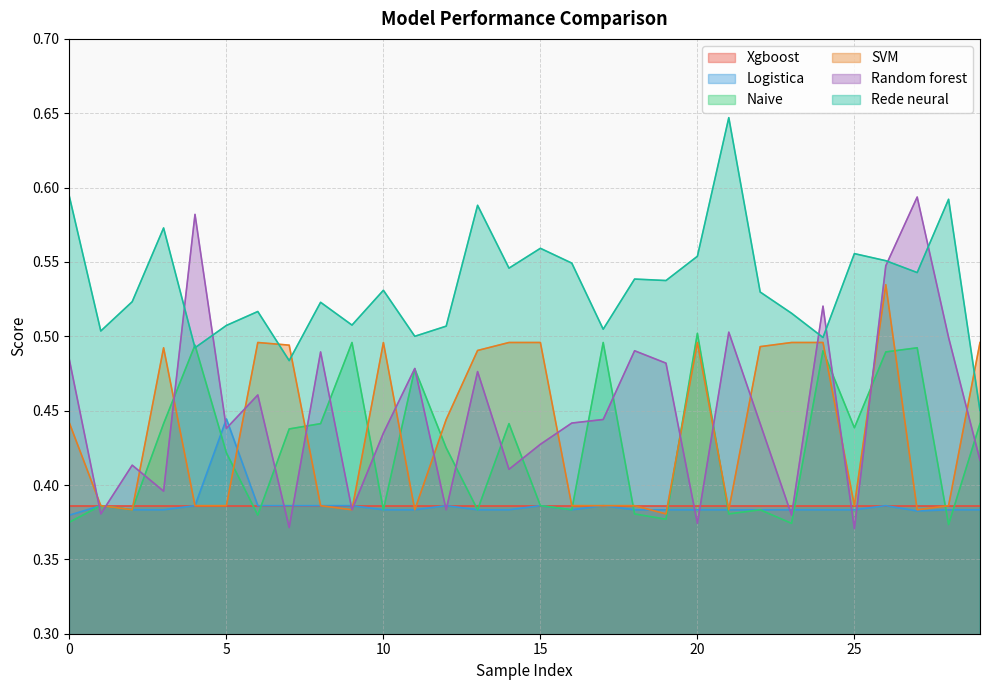

Does the chart display data point markers on the line(s)?

No